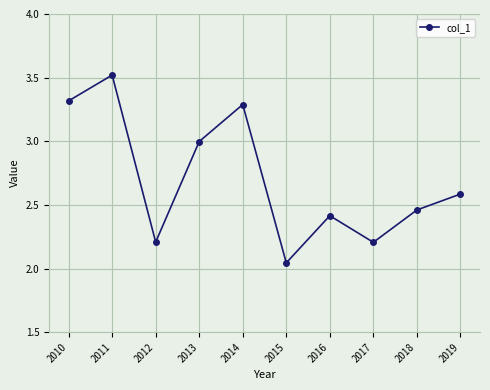

How many lines are shown in the chart?

1